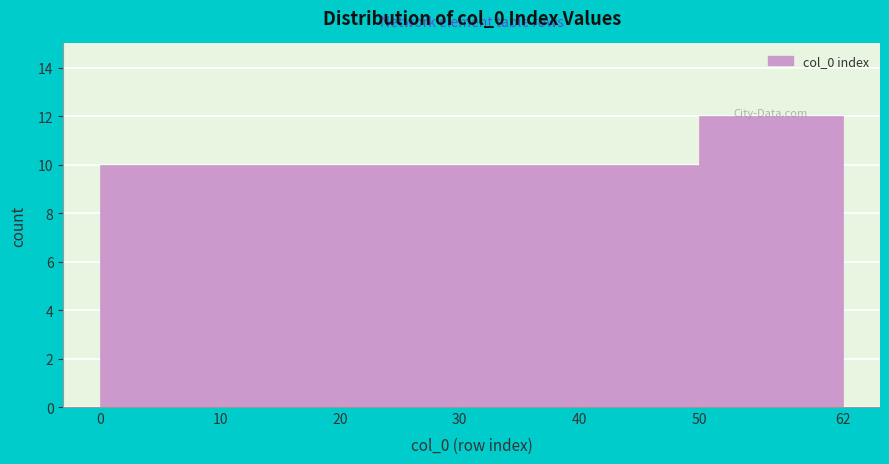

Over which range of the x-axis is the bar tallest?

50 to 62